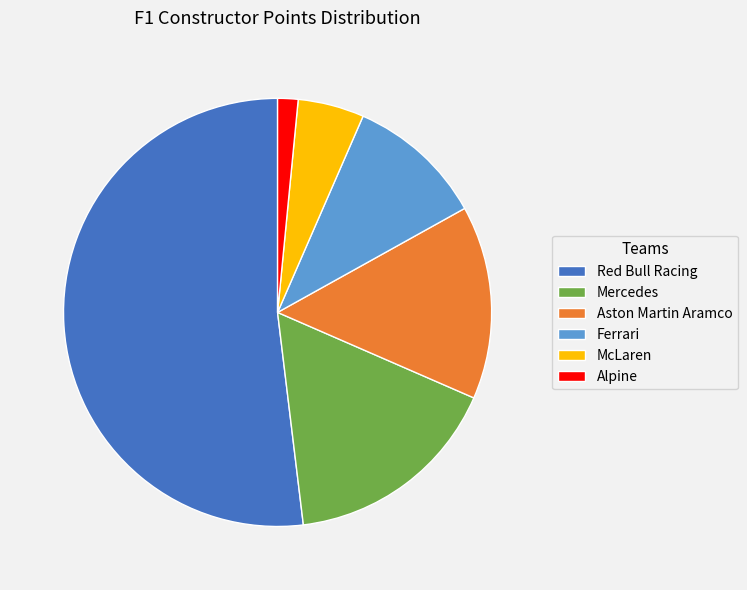

The McLaren slice represents 1% of the pie. True or false?

False